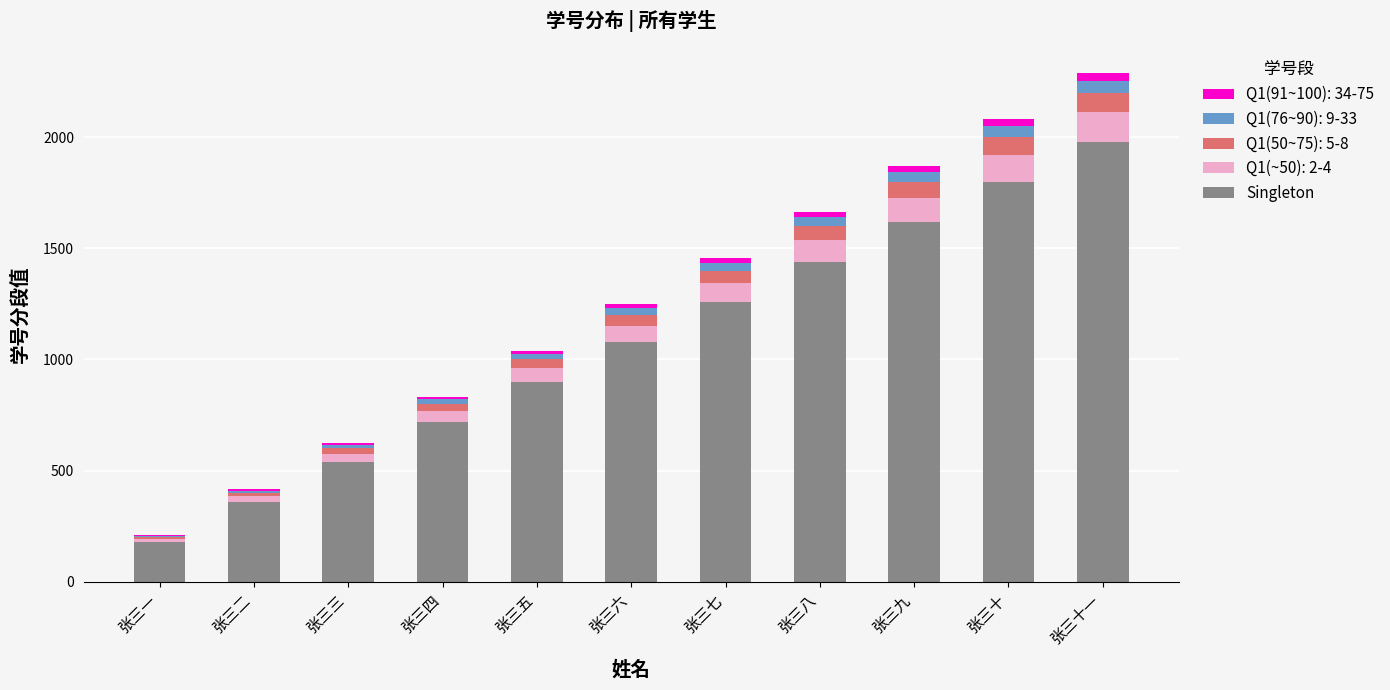

Which category has the highest value in the Singleton series?

张三十一